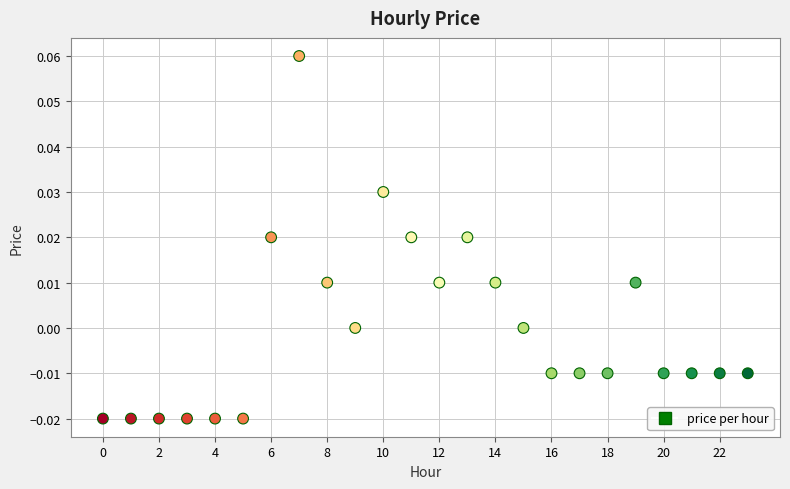

Count the number of points in this scatter plot.

24